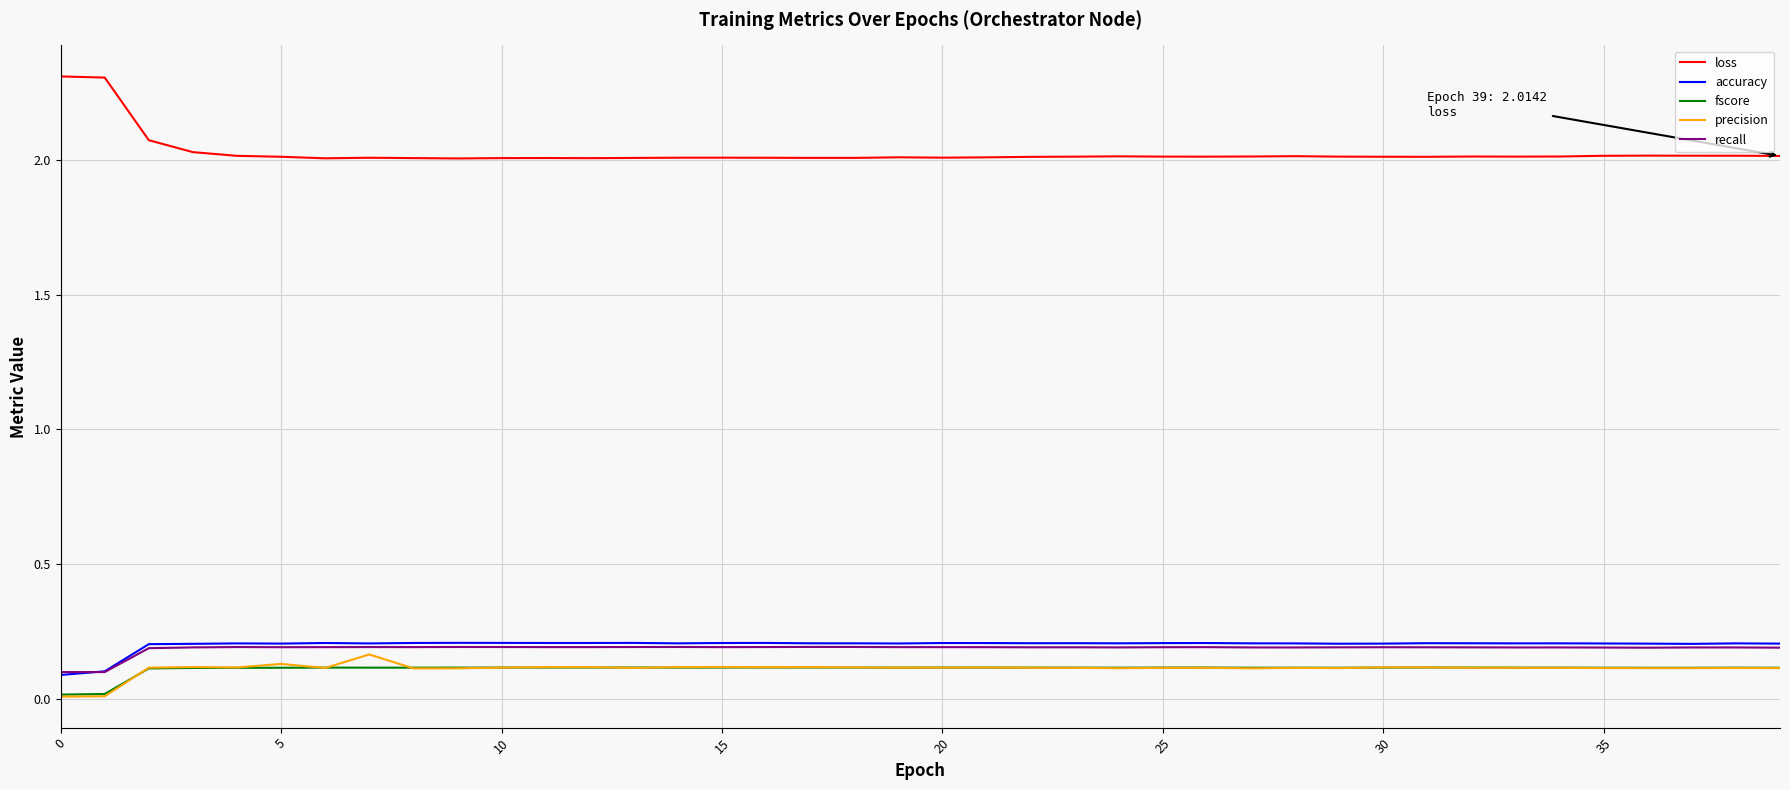

What is the greatest value displayed?

2.3